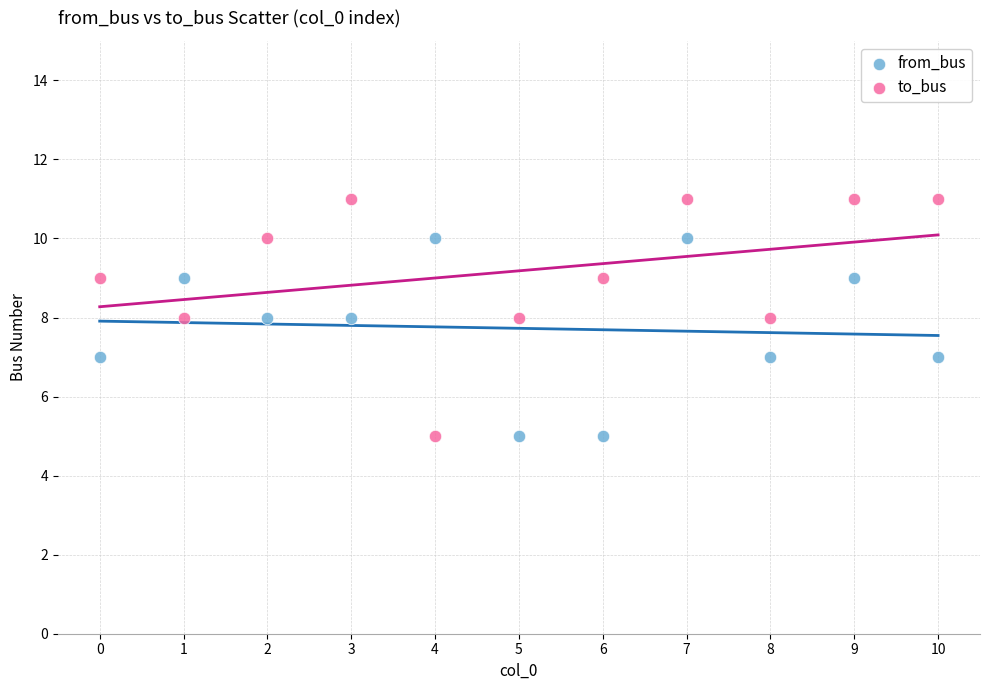

What are all the series names shown in the legend?

from_bus, to_bus